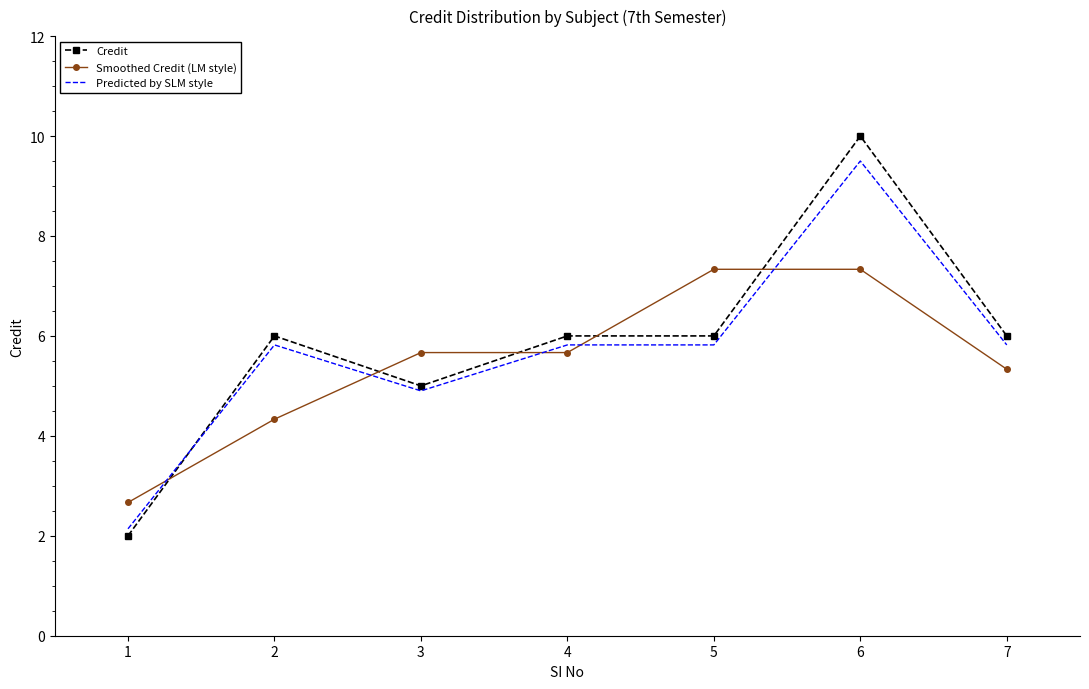

Where does the Smoothed Credit (LM style) series first go above 5?

3